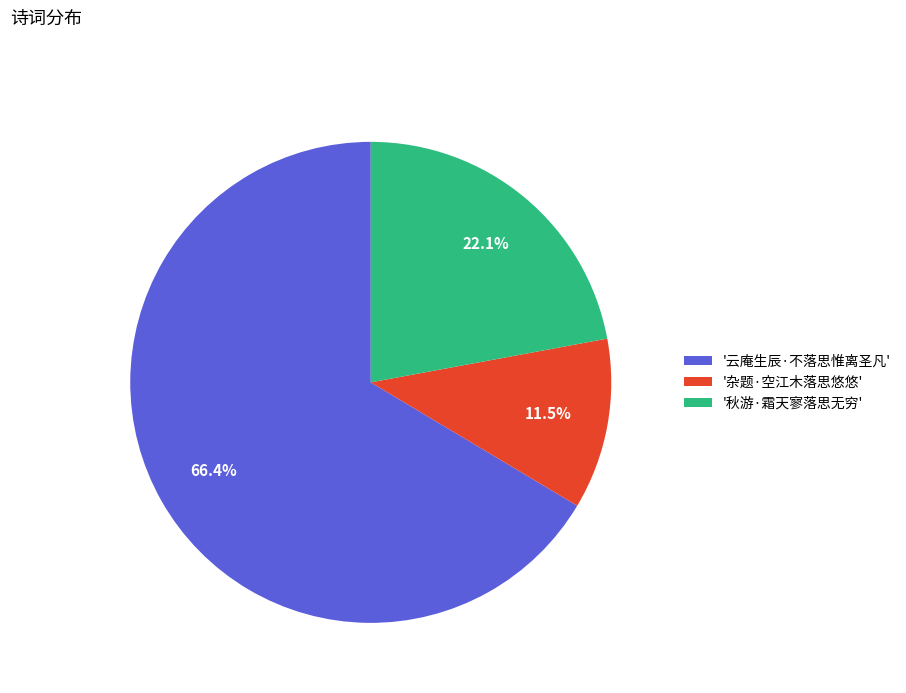

What percentage is NOT represented by '秋游·霜天寥落思无穷'?

77.9%